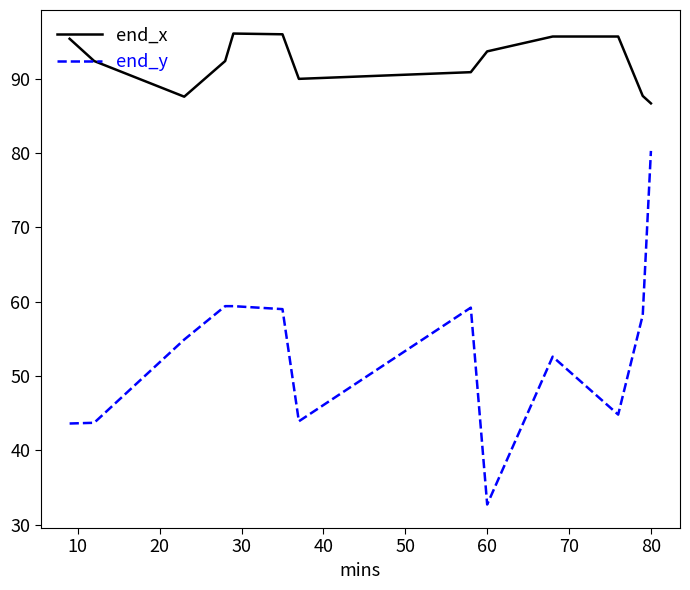

Rank the series by their average value, from lowest to highest.

end_y, end_x